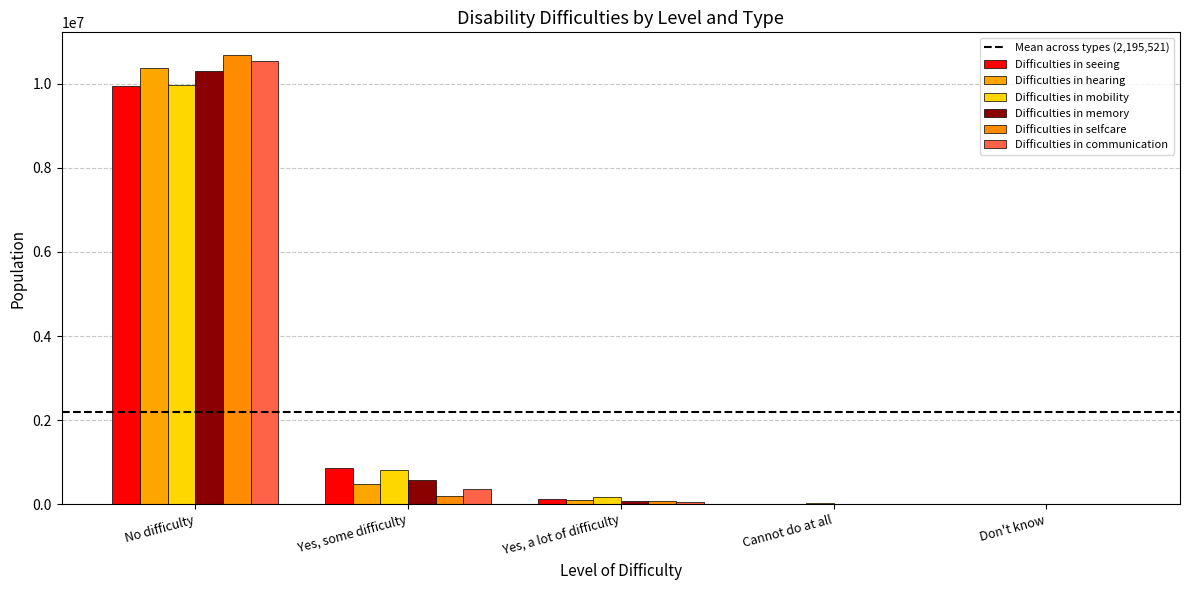

At how many categories does at least one series exceed 836780?

2